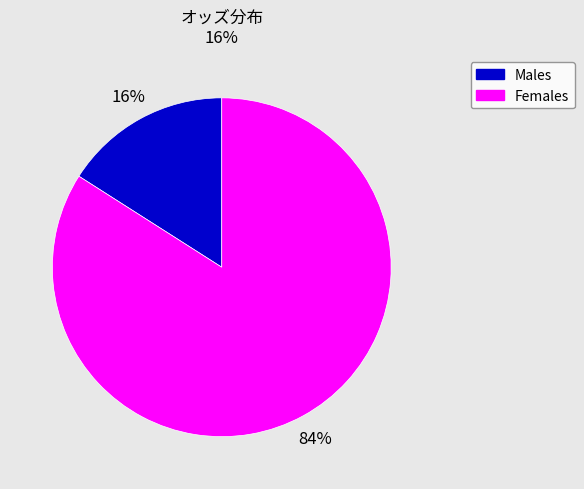

Does any single category account for the majority?

Yes